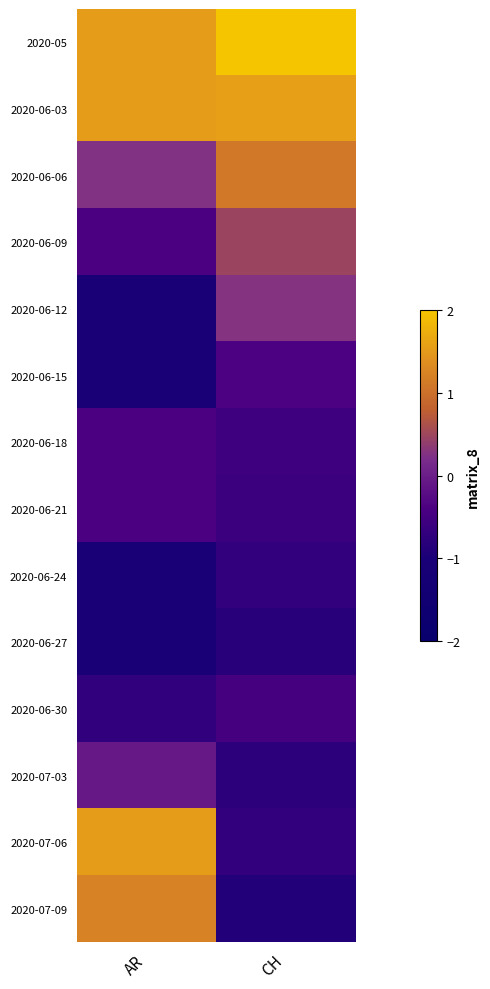

At how many categories does at least one series exceed 1?

2